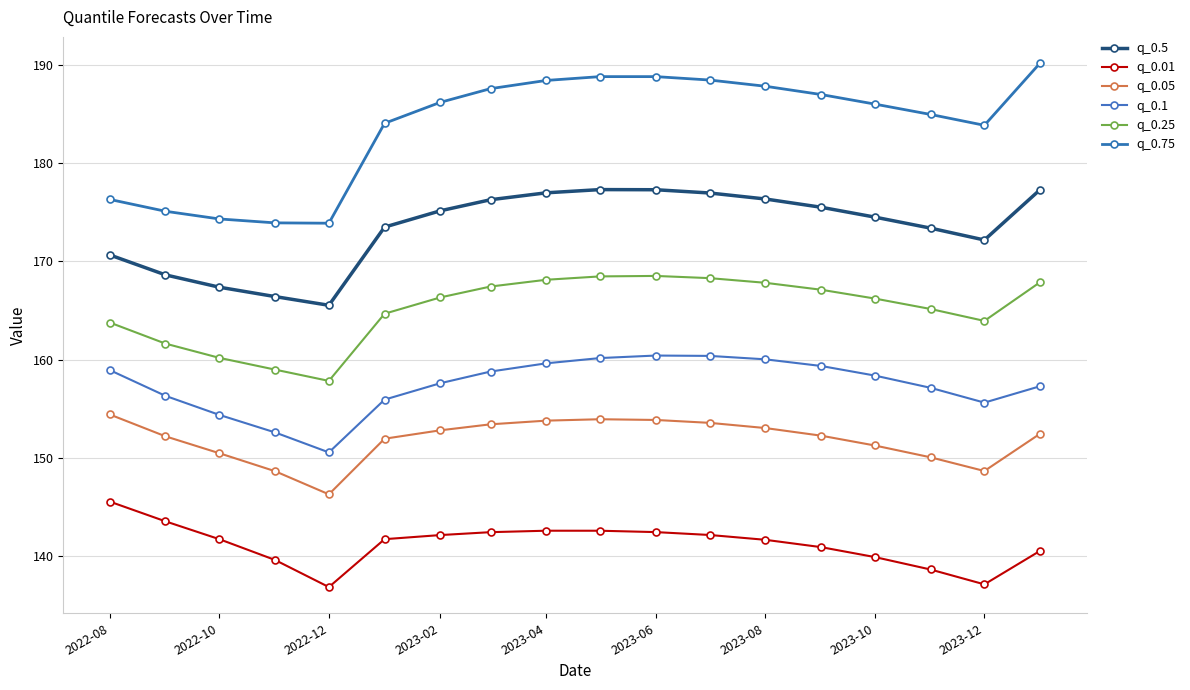

How many values in the q_0.5 series exceed 175?

9